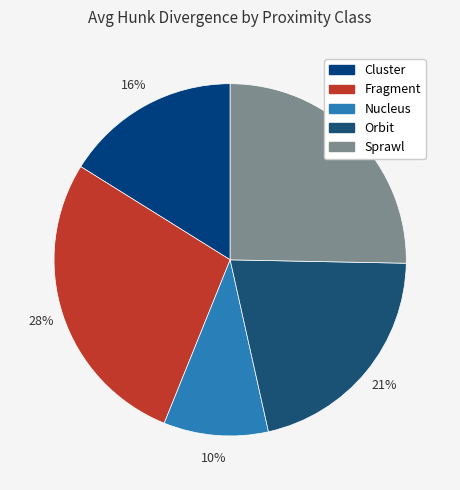

Between Sprawl and Cluster, which is larger?

Sprawl